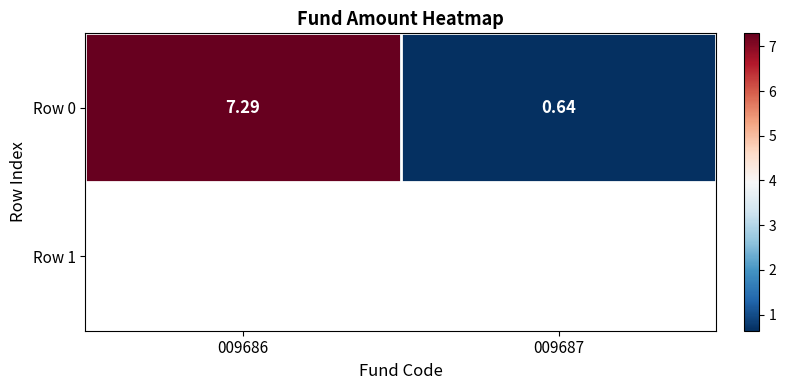

At which category does the chart reach its minimum across all series?

009687